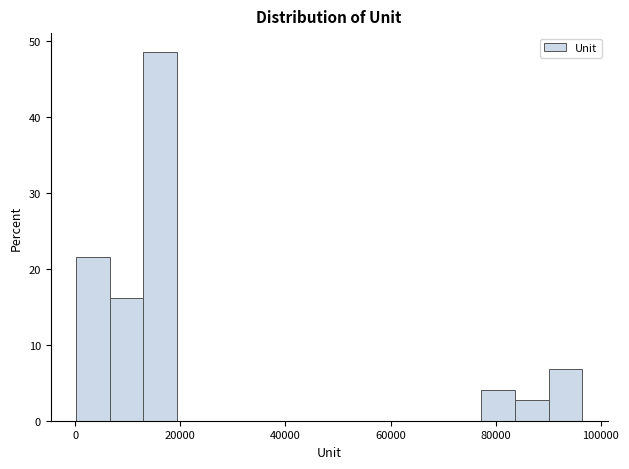

Read against the x-axis, roughly where is the centre of the tallest bar?

16000